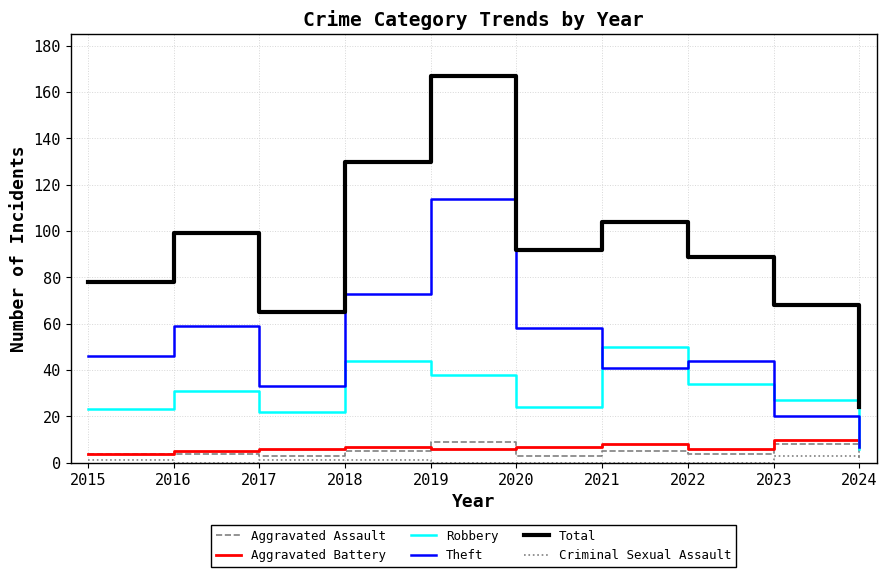

Reading left to right, transcribe all the data shown in this chart.

Aggravated Assault: 4	4	3	5	9	3	5	4	8	2
Aggravated Battery: 4	5	6	7	6	7	8	6	10	7
Robbery: 23	31	22	44	38	24	50	34	27	6
Theft: 46	59	33	73	114	58	41	44	20	7
Total: 78	99	65	130	167	92	104	89	68	24
Criminal Sexual Assault: 1	0	1	1	0	0	0	0	3	2